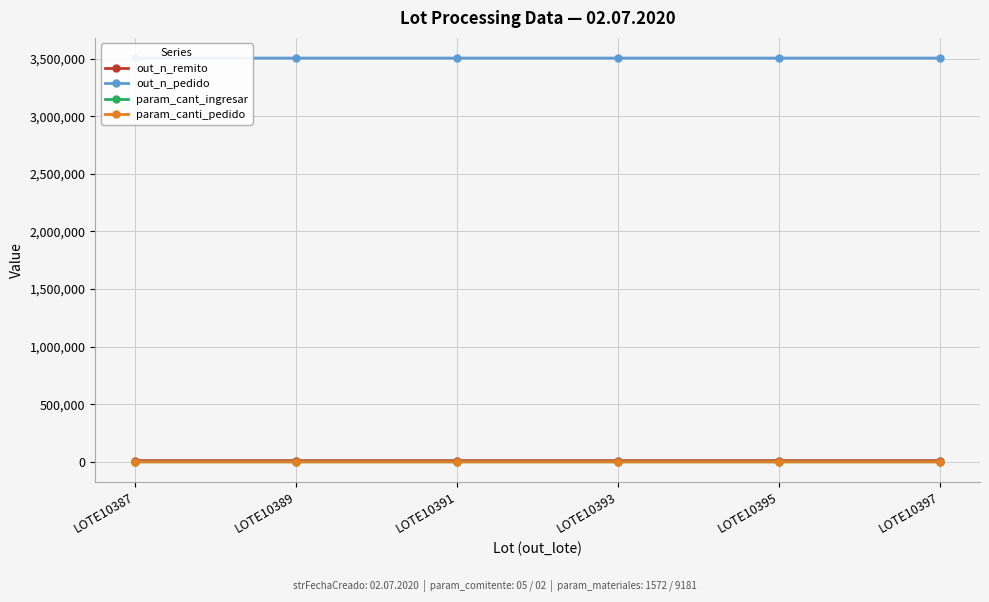

At LOTE10391, list the series in order from smallest to largest.

param_canti_pedido, param_cant_ingresar, out_n_remito, out_n_pedido